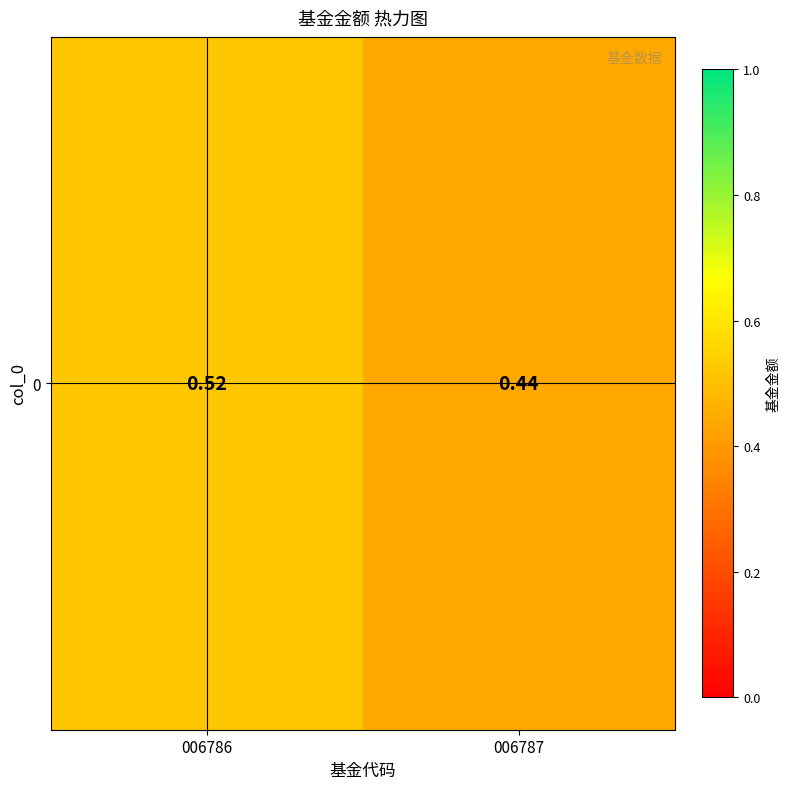

What is the sum of the values at 006786 and 006787?

1.0